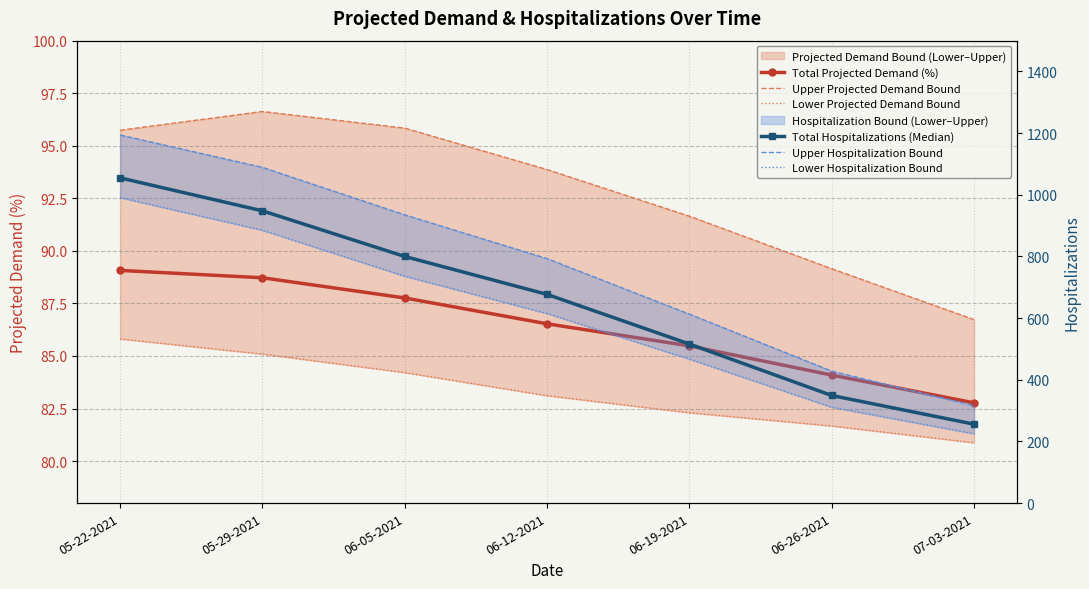

Reading left to right, extract all data points from this chart.

Total Projected Demand (%): 89.1	88.7	87.8	86.5	85.5	84.1	82.8
Upper Projected Demand Bound: 95.7	96.6	95.8	93.9	91.7	89.2	86.7
Lower Projected Demand Bound: 85.8	85.1	84.2	83.1	82.3	81.7	80.9
Total Hospitalizations (Median): 1055.0	948.0	800.0	677.0	516.0	349.0	256.0
Upper Hospitalization Bound: 1194.0	1089.0	935.0	793.0	613.0	428.0	316.0
Lower Hospitalization Bound: 991.0	885.0	736.0	615.0	467.0	311.0	225.0